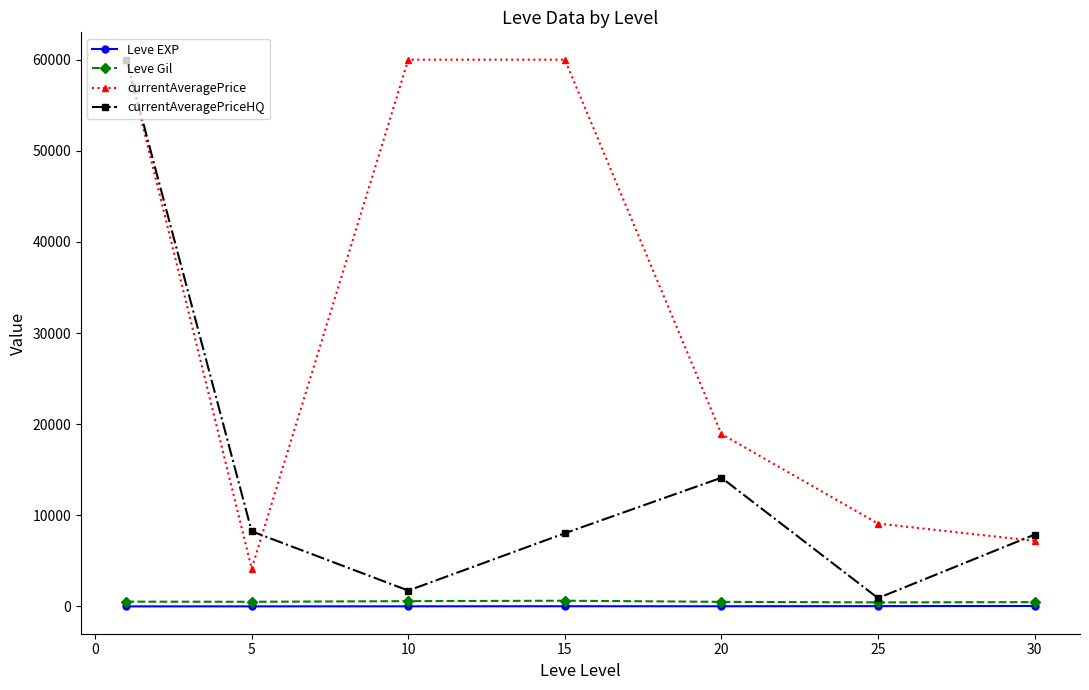

What is the value of the currentAveragePriceHQ point at the 1st from the left?

60000.0